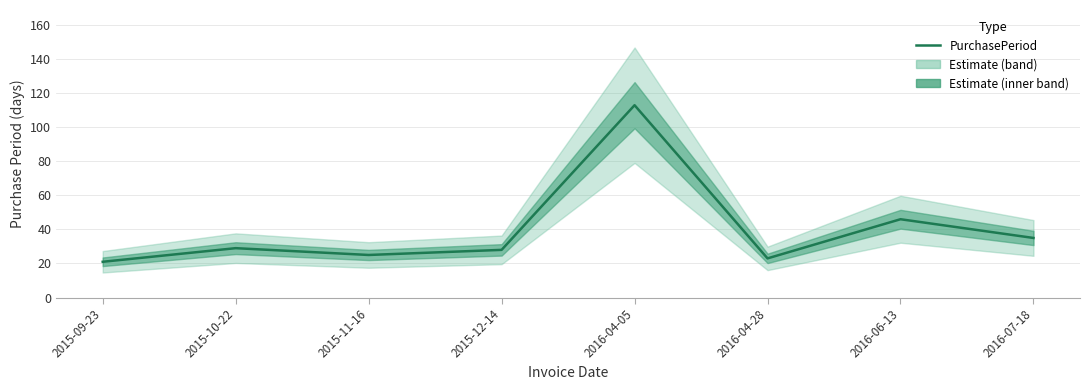

Does the chart display data point markers on the line(s)?

No